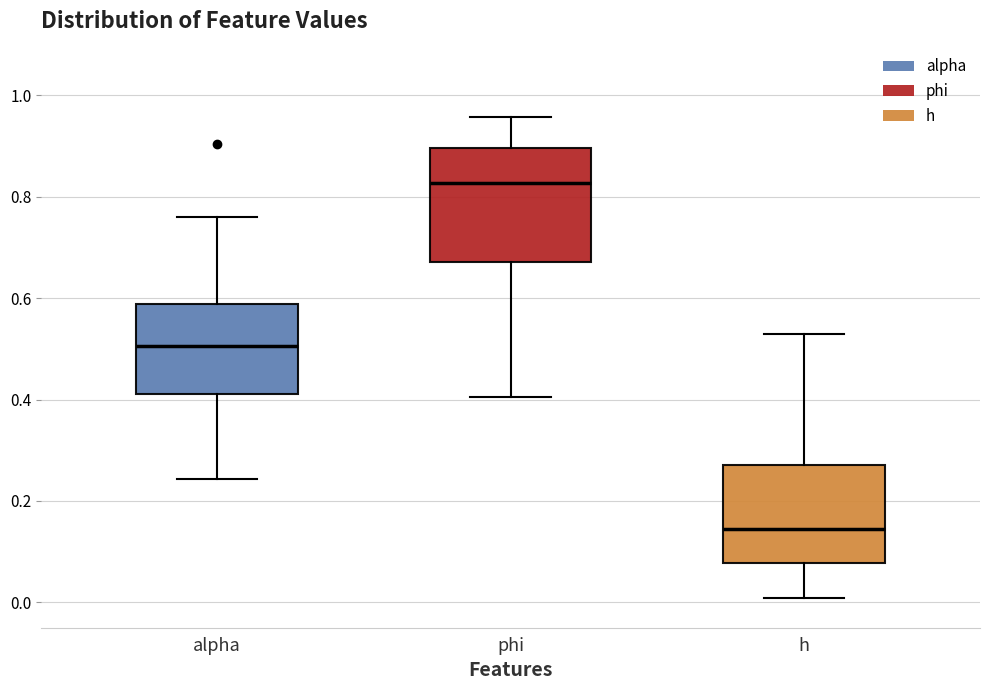

Reading left to right, transcribe this box plot: for each box, give where its median line is, the range the box spans, and where its two whiskers end, as read against the y-axis. The values are not printed on the chart, so give them approximately, as read against the axis.

alpha: median 0.50, box 0.42 to 0.58, whiskers 0.24 to 0.76
phi: median 0.82, box 0.68 to 0.90, whiskers 0.40 to 0.96
h: median 0.14, box 0.08 to 0.28, whiskers 0.00 to 0.54